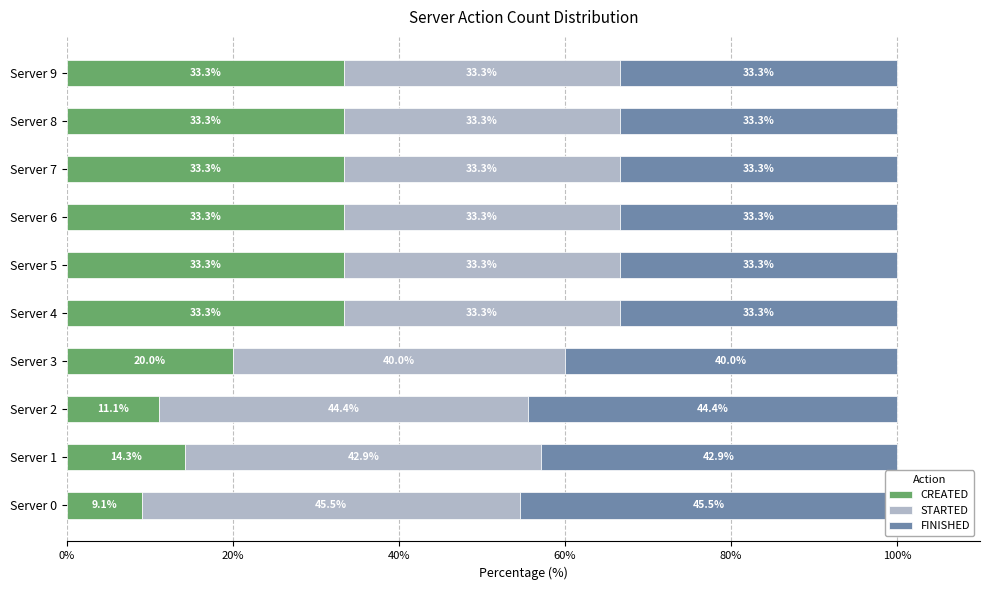

Read the FINISHED value at Server 2.

44.4